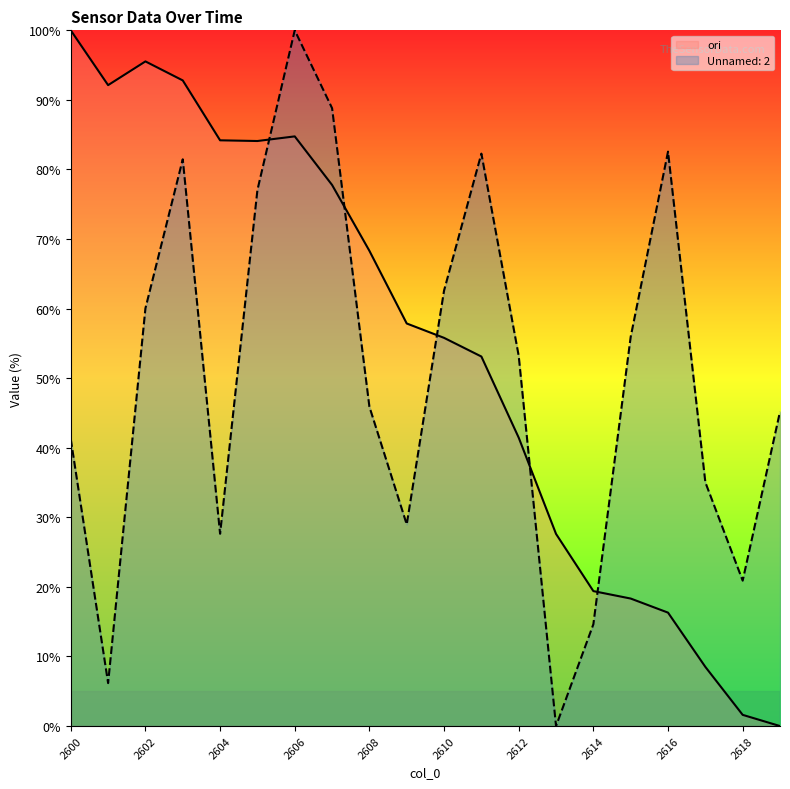

Is it true that the value at 19 is 0.0?

True